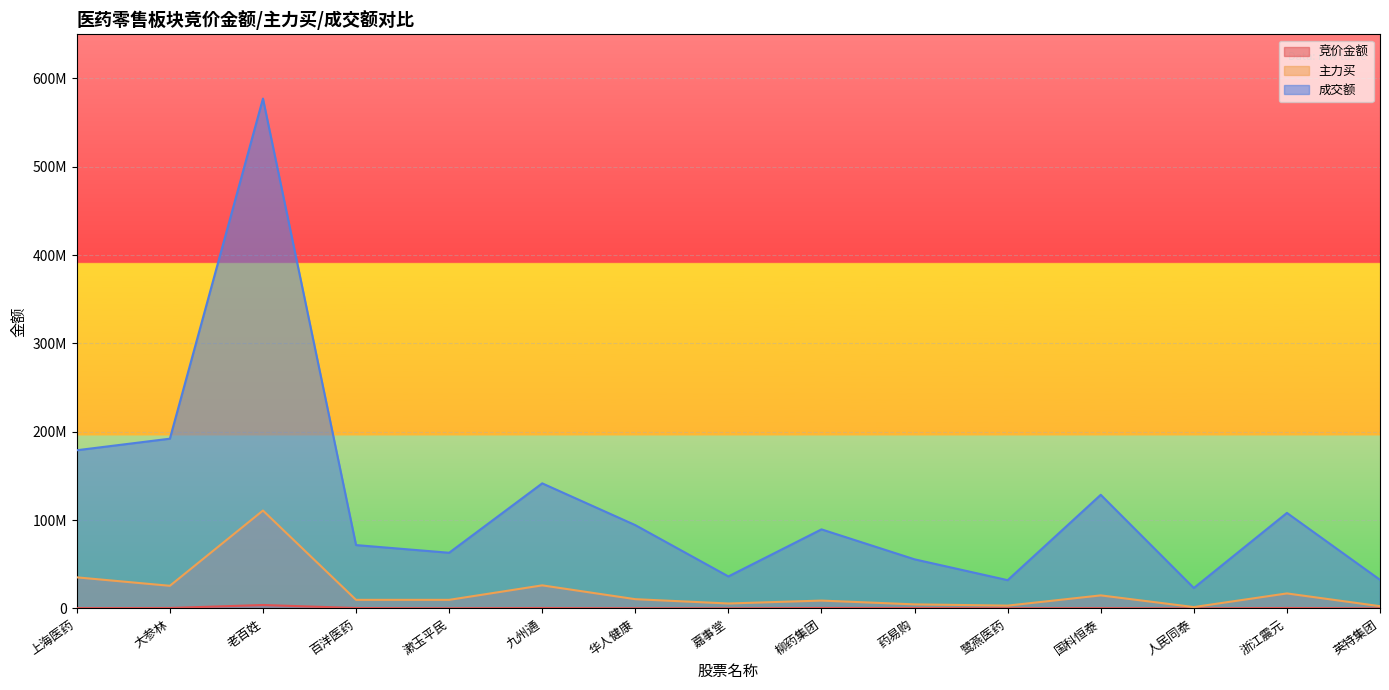

What is the label of the 3rd point from the right?

人民同泰